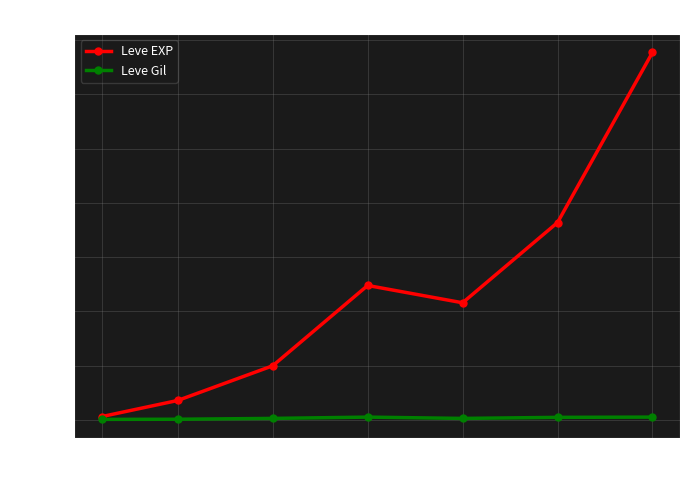

At which category is the sum across all series the highest?

30